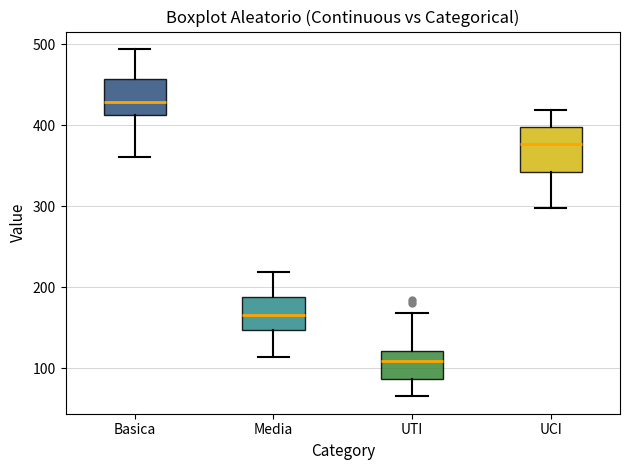

Reading left to right, read every box against the y-axis: the position of its median line, the range the box covers, and the ends of its whiskers. The values are not printed on the chart, so give them approximately, as read against the axis.

Basica: median 430, box 410 to 460, whiskers 360 to 490
Media: median 170, box 150 to 190, whiskers 110 to 220
UTI: median 110, box 90 to 120, whiskers 70 to 170
UCI: median 380, box 340 to 400, whiskers 300 to 420